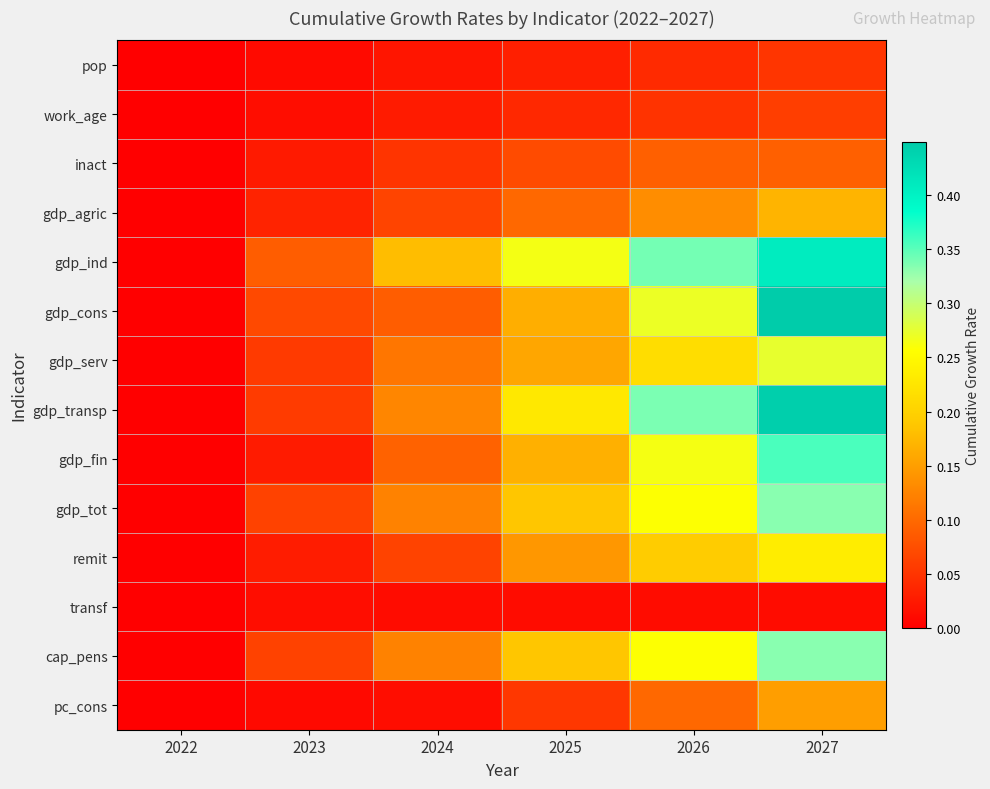

Which series changed the most between 2022 and 2024?

gdp_ind